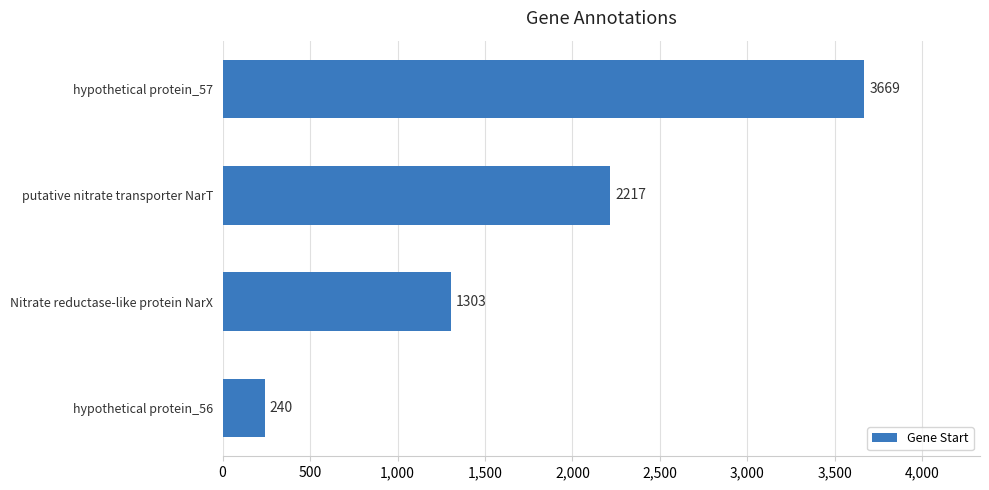

What is the ratio of the value at Nitrate reductase-like protein NarX to the value at hypothetical protein_57?

0.4